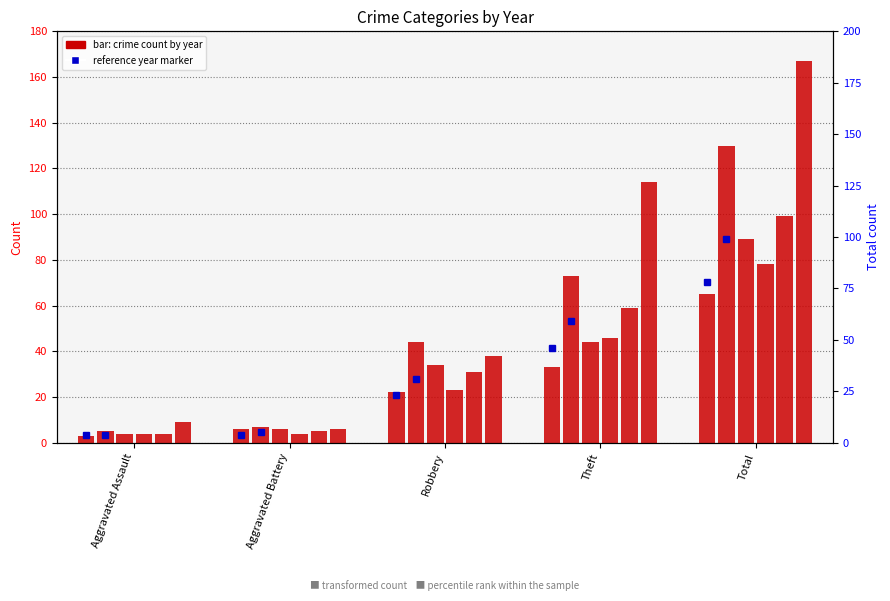

The value at Robbery is 10. True or false?

False